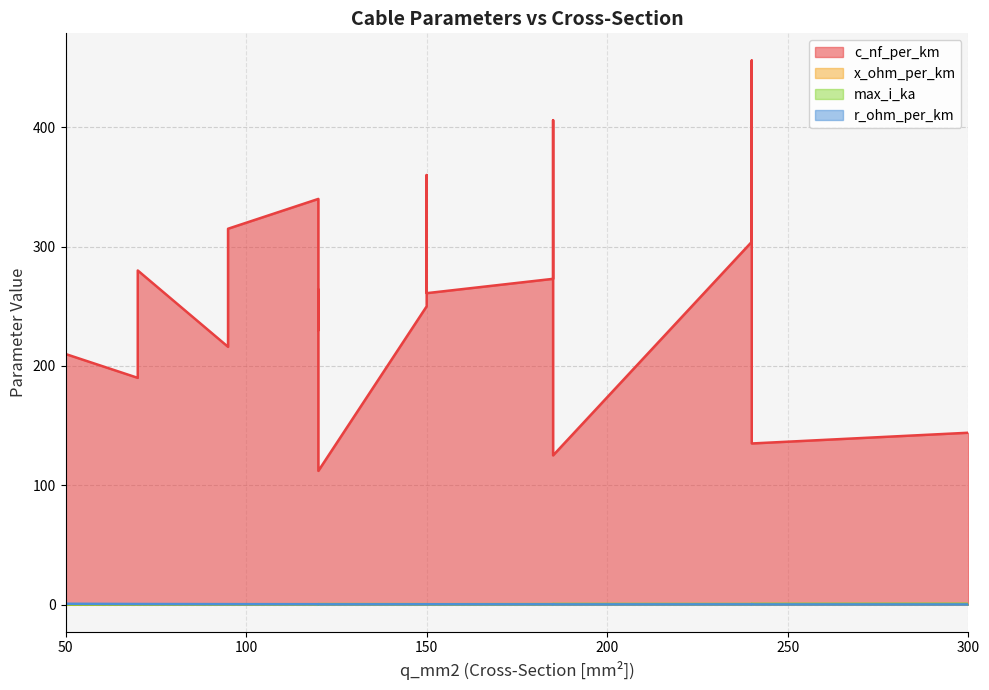

In max_i_ka, how many points are higher than both neighbors (excluding endpoints)?

4